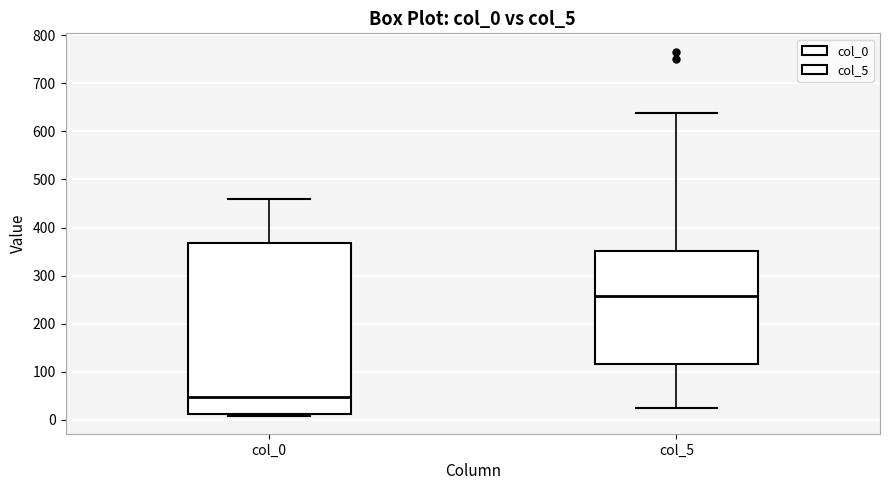

Comparing the boxes themselves (not the whiskers), which one is the tallest?

col_0